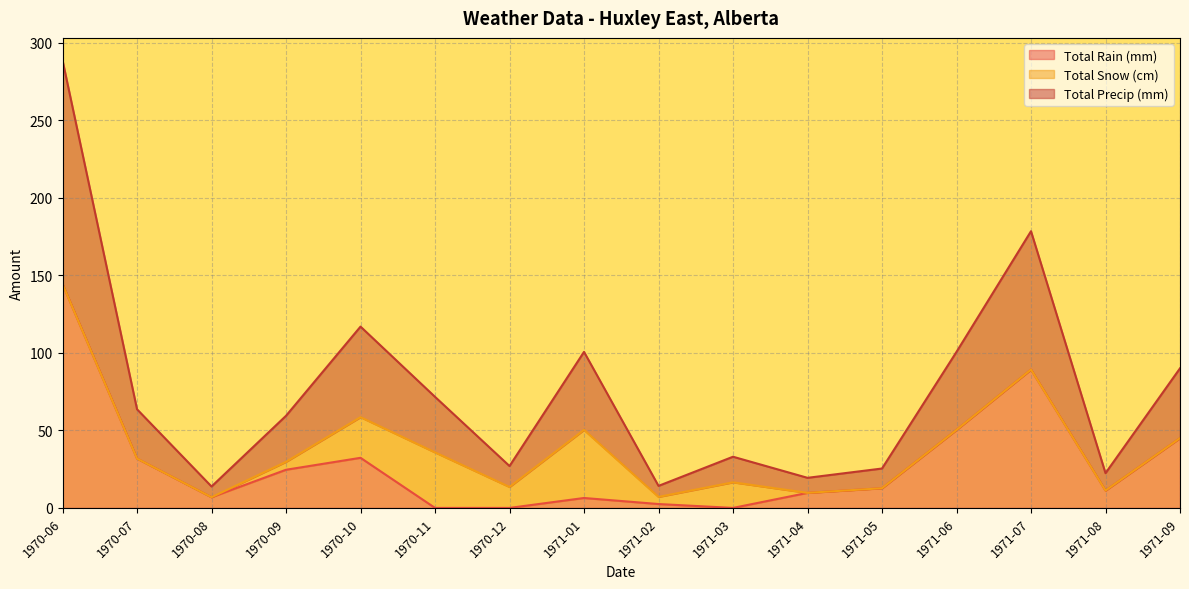

What is the difference between the maximum and minimum values in the Total Precip (mm) series?

274.8